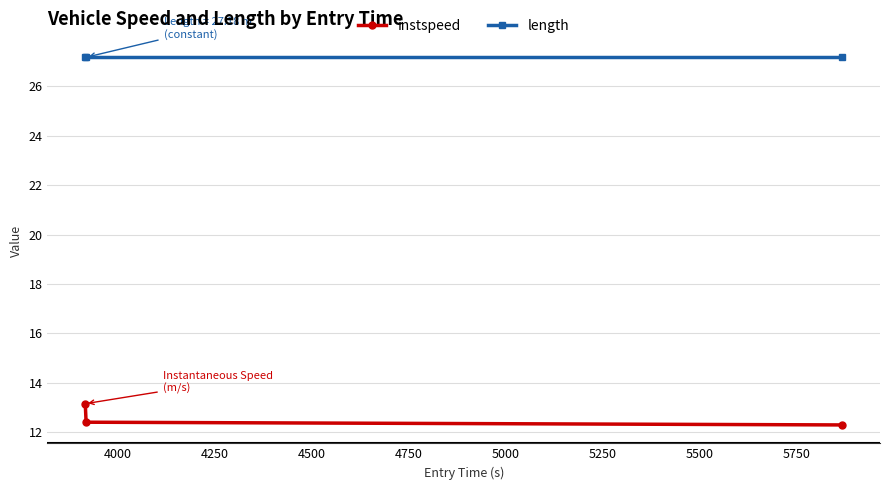

List the series in order of their peak value, highest first.

length, instspeed